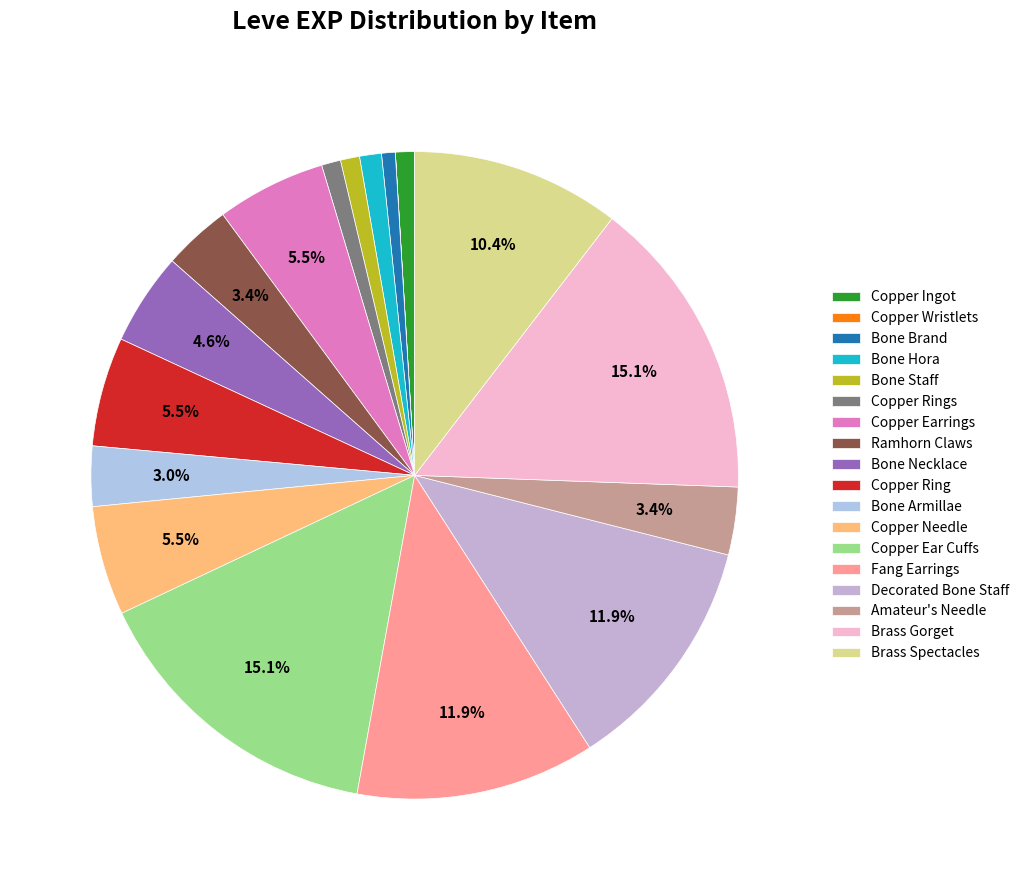

To the nearest percent, what is the average slice percentage?

6%